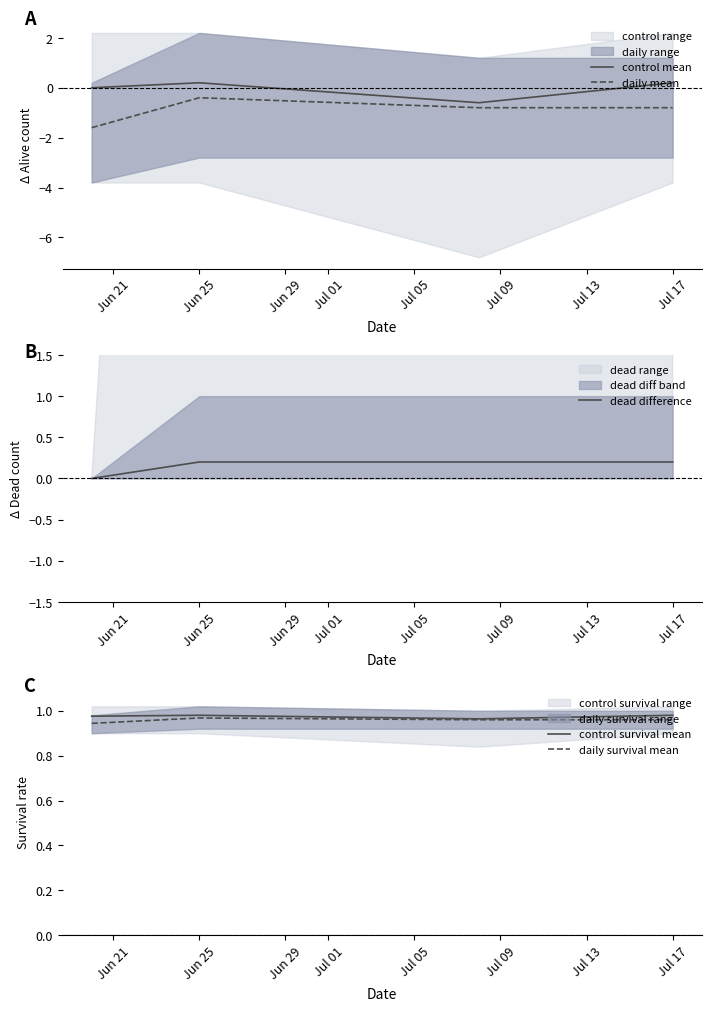

What position from the left is Jun 25?

2